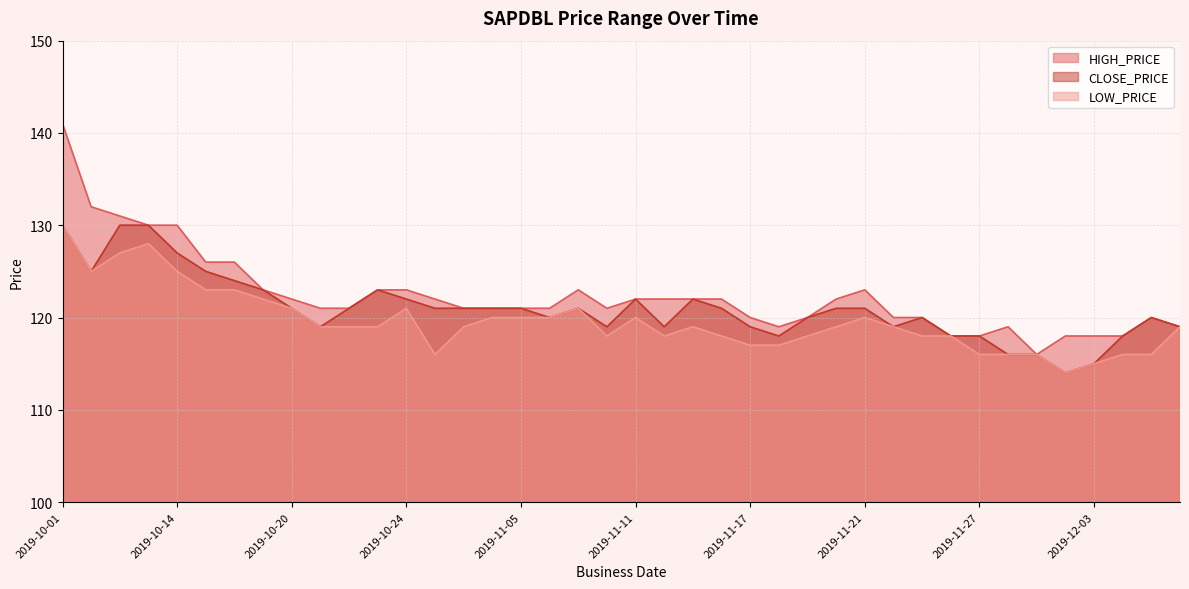

Reading left to right, extract all data points from this chart.

HIGH_PRICE: 2019-10-01=141	2019-10-02=132	2019-10-03=131	2019-10-10=130	2019-10-14=130	2019-10-15=126	2019-10-16=126	2019-10-17=123	2019-10-20=122	2019-10-21=121	2019-10-22=121	2019-10-23=123	2019-10-24=123	2019-10-31=122	2019-11-03=121	2019-11-04=121	2019-11-05=121	2019-11-06=121	2019-11-07=123	2019-11-10=121	2019-11-11=122	2019-11-12=122	2019-11-13=122	2019-11-14=122	2019-11-17=120	2019-11-18=119	2019-11-19=120	2019-11-20=122	2019-11-21=123	2019-11-24=120	2019-11-25=120	2019-11-26=118	2019-11-27=118	2019-11-28=119	2019-12-01=116	2019-12-02=118	2019-12-03=118	2019-12-04=118	2019-12-05=120	2019-12-08=119
CLOSE_PRICE: 2019-10-01=130	2019-10-02=125	2019-10-03=130	2019-10-10=130	2019-10-14=127	2019-10-15=125	2019-10-16=124	2019-10-17=123	2019-10-20=121	2019-10-21=119	2019-10-22=121	2019-10-23=123	2019-10-24=122	2019-10-31=121	2019-11-03=121	2019-11-04=121	2019-11-05=121	2019-11-06=120	2019-11-07=121	2019-11-10=119	2019-11-11=122	2019-11-12=119	2019-11-13=122	2019-11-14=121	2019-11-17=119	2019-11-18=118	2019-11-19=120	2019-11-20=121	2019-11-21=121	2019-11-24=119	2019-11-25=120	2019-11-26=118	2019-11-27=118	2019-11-28=116	2019-12-01=116	2019-12-02=114	2019-12-03=115	2019-12-04=118	2019-12-05=120	2019-12-08=119
LOW_PRICE: 2019-10-01=130	2019-10-02=125	2019-10-03=127	2019-10-10=128	2019-10-14=125	2019-10-15=123	2019-10-16=123	2019-10-17=122	2019-10-20=121	2019-10-21=119	2019-10-22=119	2019-10-23=119	2019-10-24=121	2019-10-31=116	2019-11-03=119	2019-11-04=120	2019-11-05=120	2019-11-06=120	2019-11-07=121	2019-11-10=118	2019-11-11=120	2019-11-12=118	2019-11-13=119	2019-11-14=118	2019-11-17=117	2019-11-18=117	2019-11-19=118	2019-11-20=119	2019-11-21=120	2019-11-24=119	2019-11-25=118	2019-11-26=118	2019-11-27=116	2019-11-28=116	2019-12-01=116	2019-12-02=114	2019-12-03=115	2019-12-04=116	2019-12-05=116	2019-12-08=119